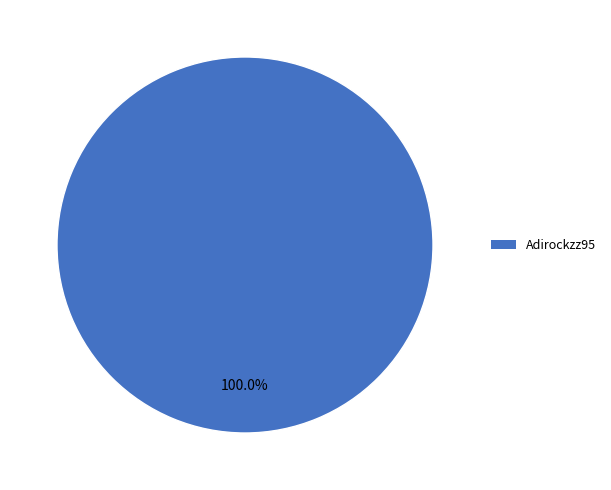

Does any single category account for the majority?

Yes